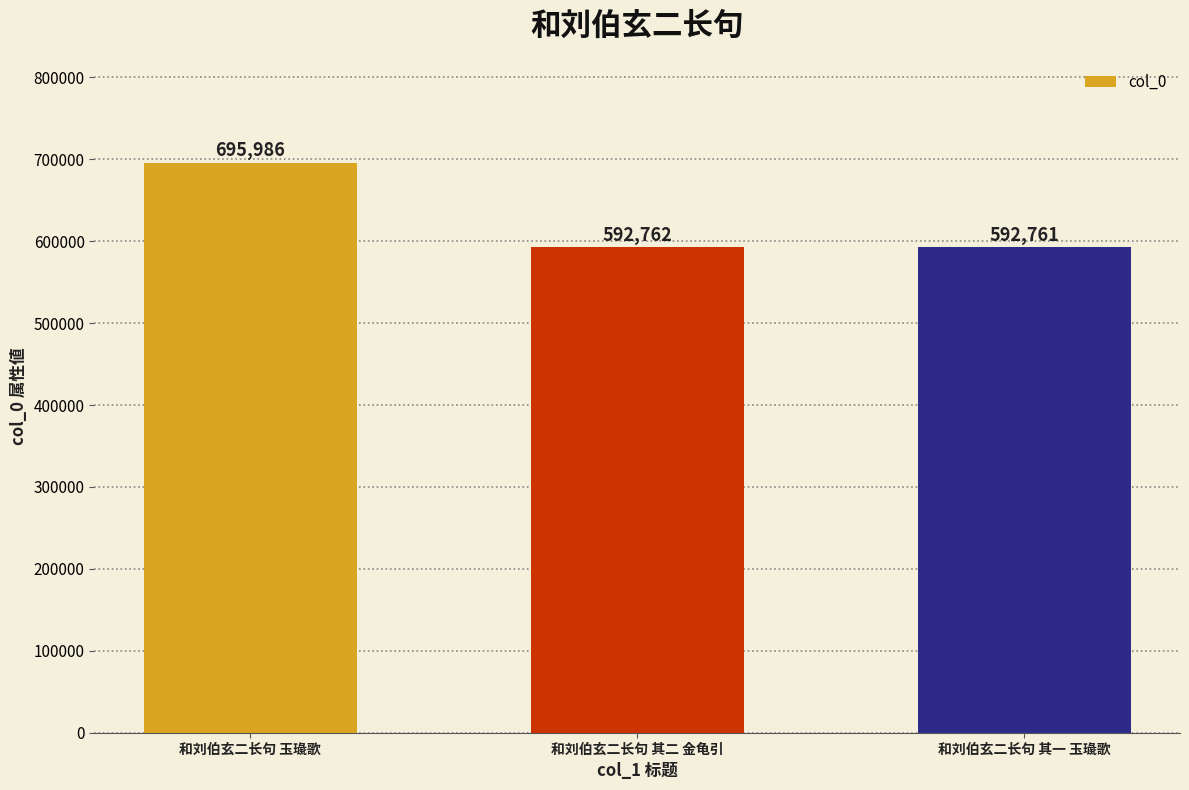

What is the difference between the maximum and minimum values?

103225